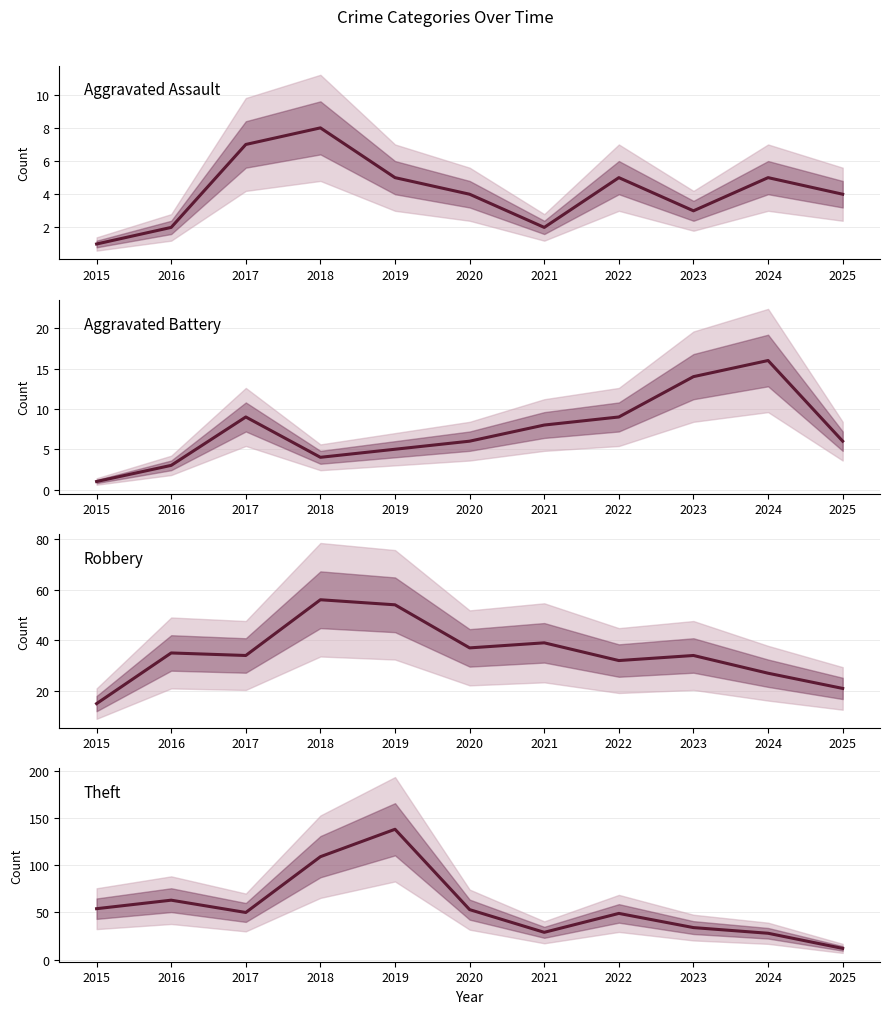

What are all the series names shown in the legend?

Aggravated Assault, Aggravated Battery, Robbery, Theft